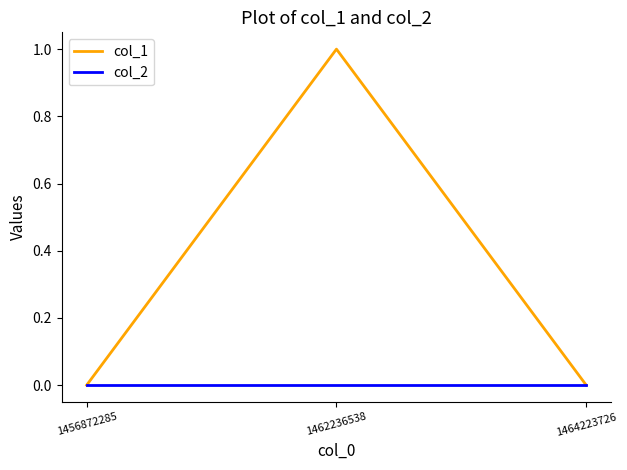

Rank the series by their maximum value, from lowest to highest.

col_2, col_1